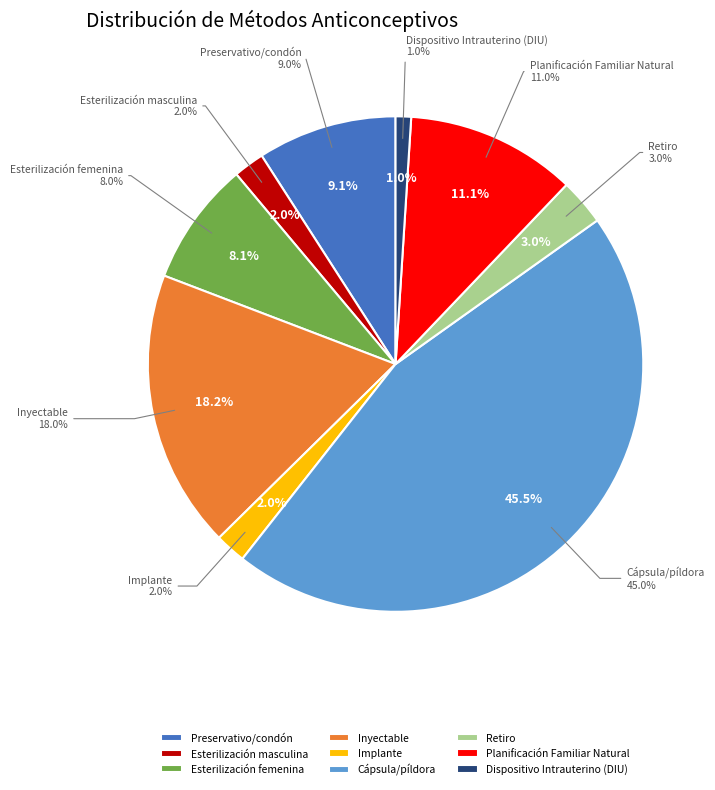

How many segments does this pie chart have?

9